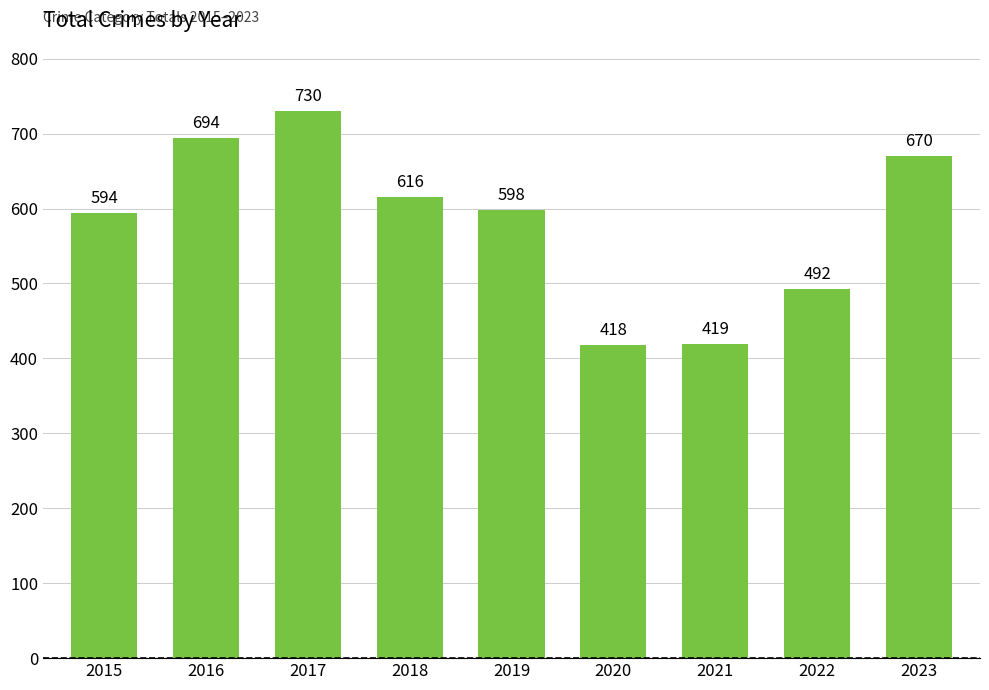

What is the difference between the values at 2020 and 2016?

276